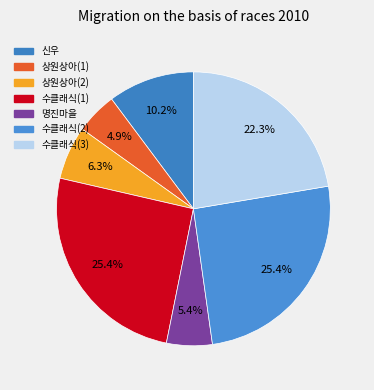

Which has a higher value, 수클래식(3) or 수클래식(1)?

수클래식(1)